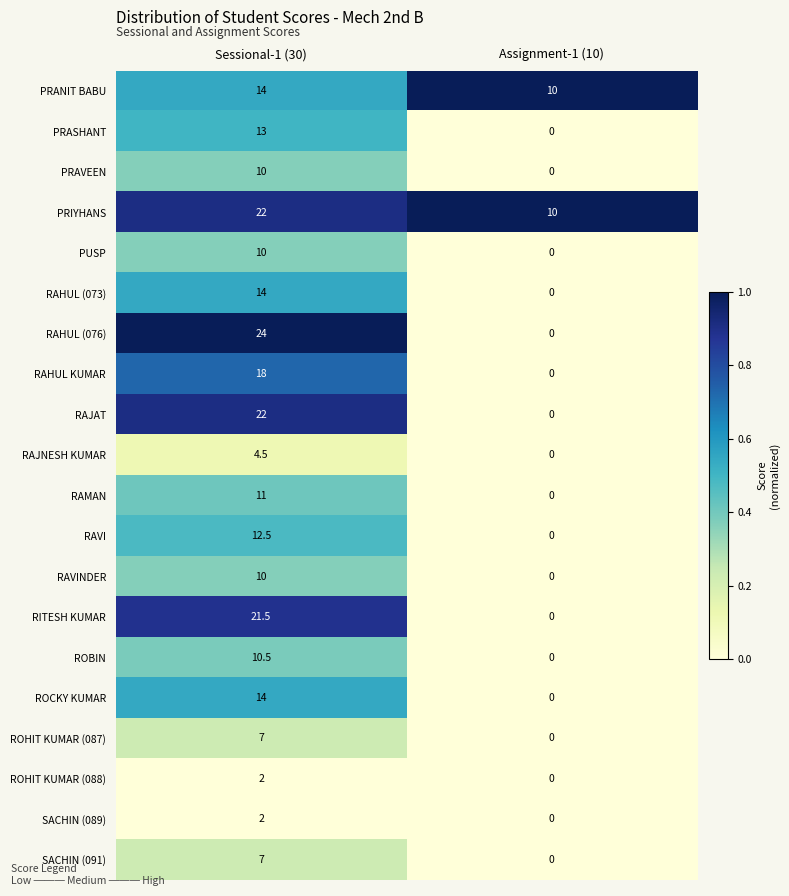

How many series are shown in this chart?

20